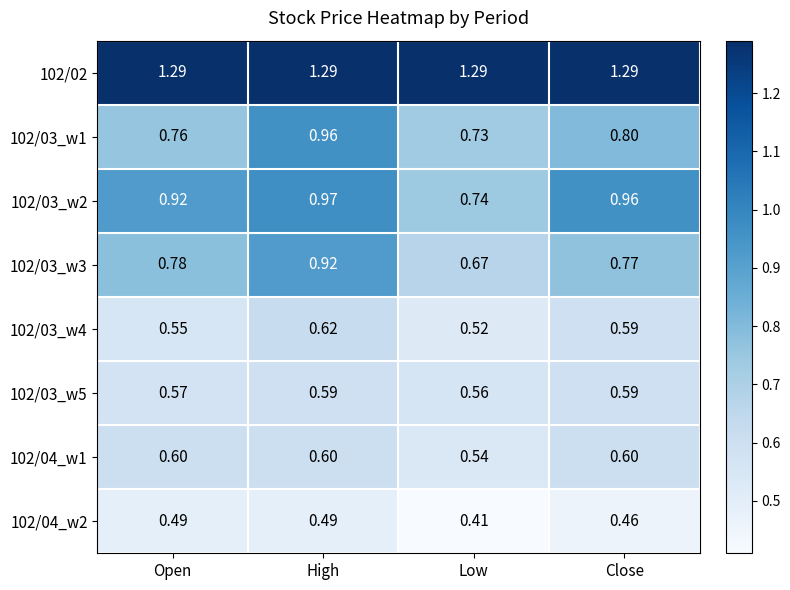

Is the value of 102/03_w4 at Close greater than the value of 102/03_w1 at Open?

No